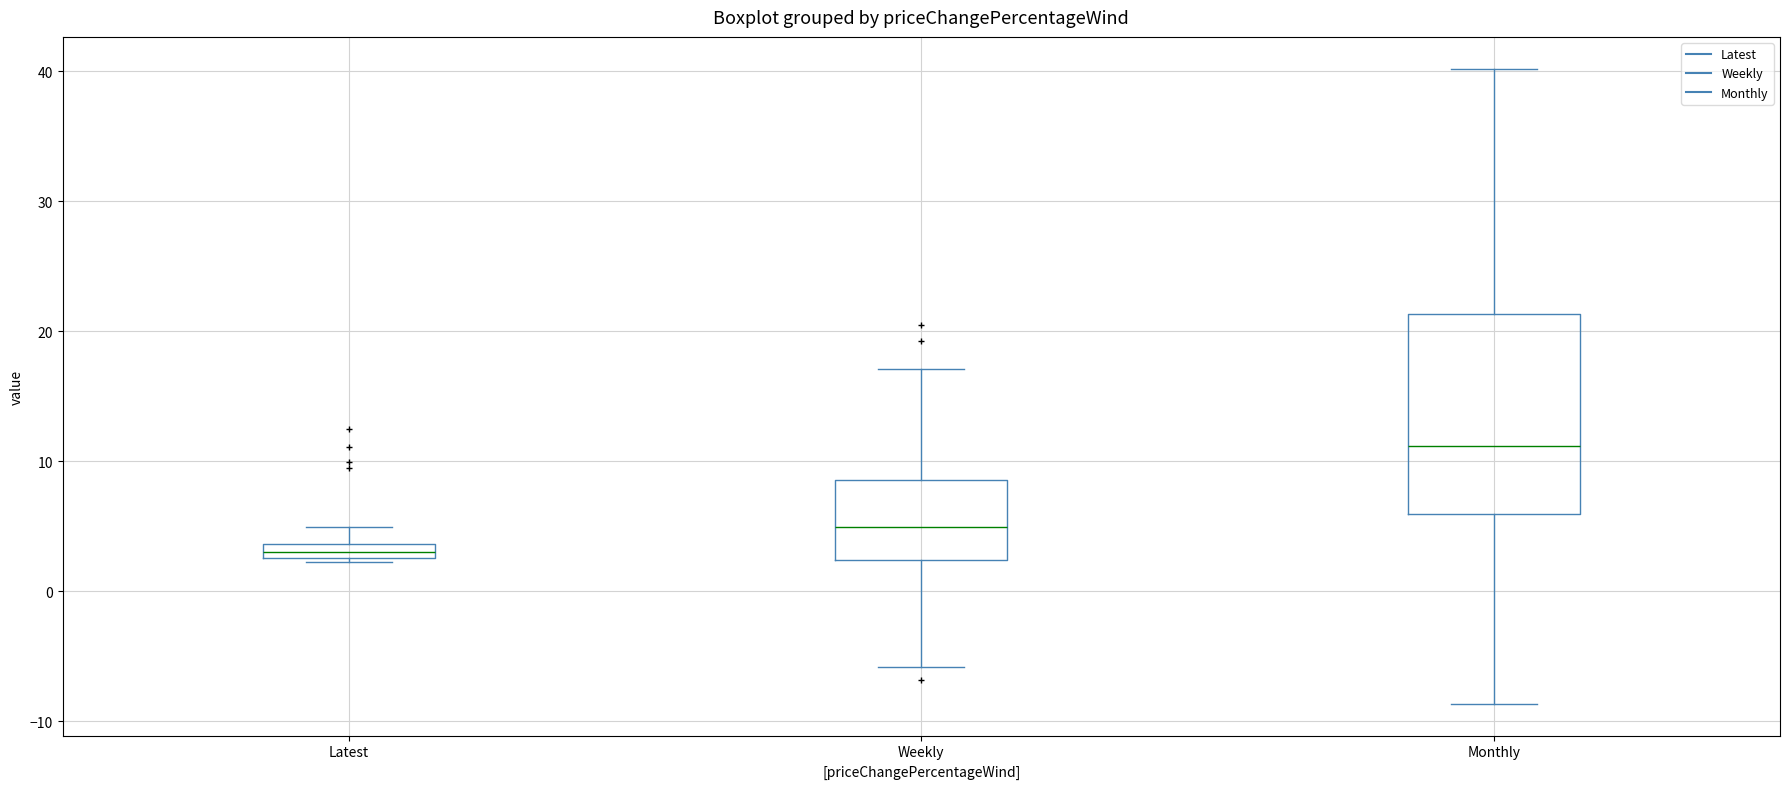

Where is the upper edge of the box for Weekly on the y-axis? The values are not printed on the chart, so give them approximately, as read against the axis.

9